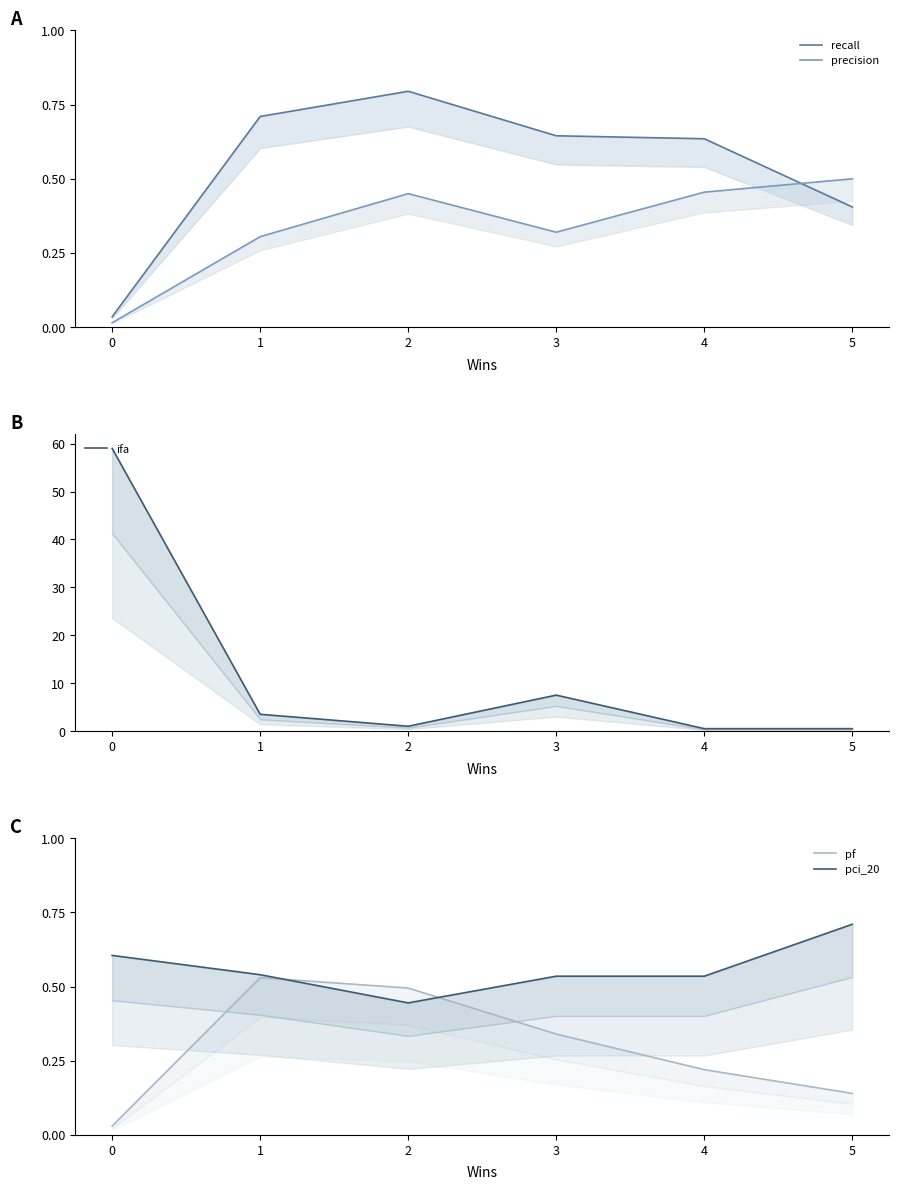

After their last crossing, which series has the higher values: pci_20 or recall?

pci_20